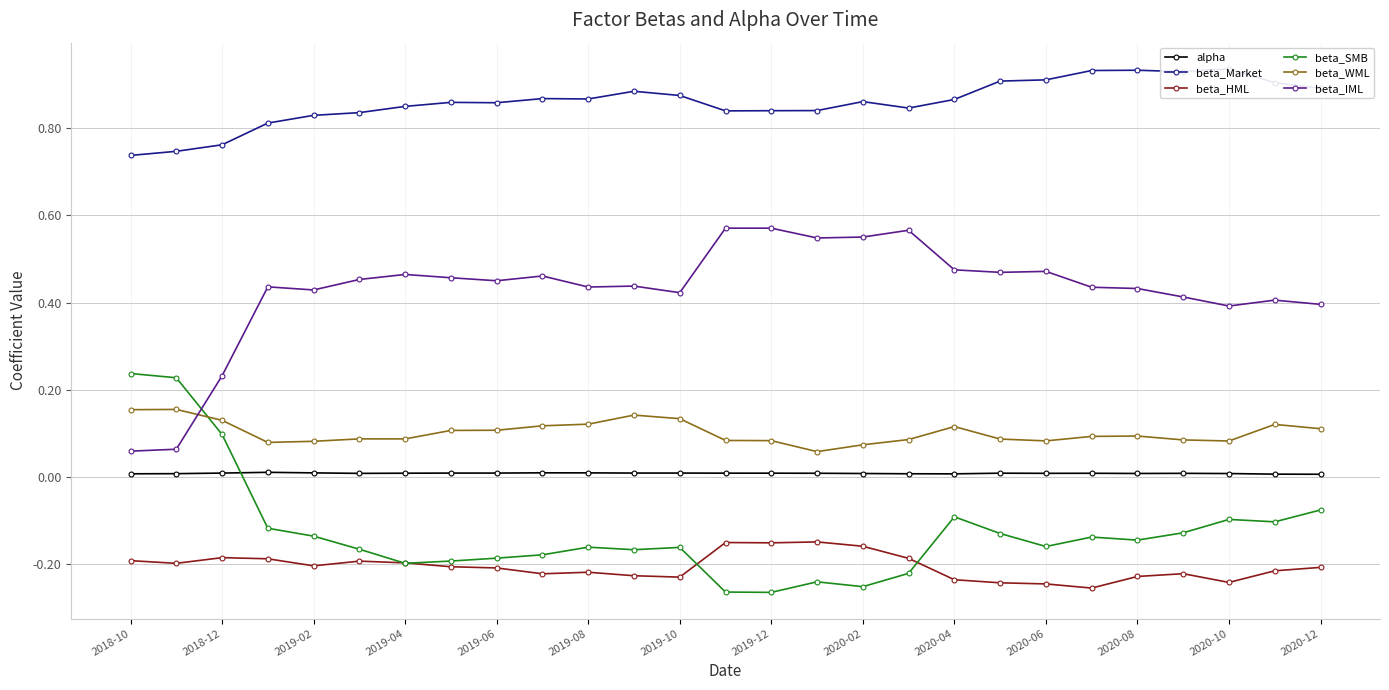

How many alpha values are between 0 and 1?

27